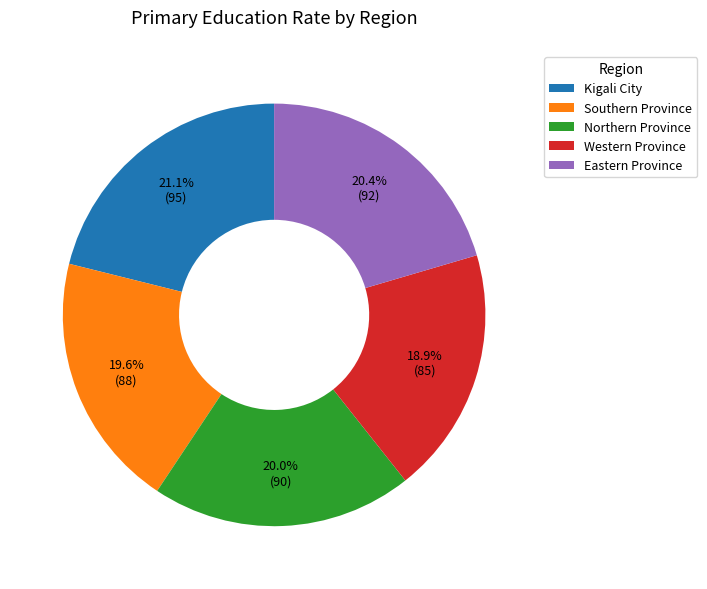

Between Kigali City and Southern Province, which is larger?

Kigali City